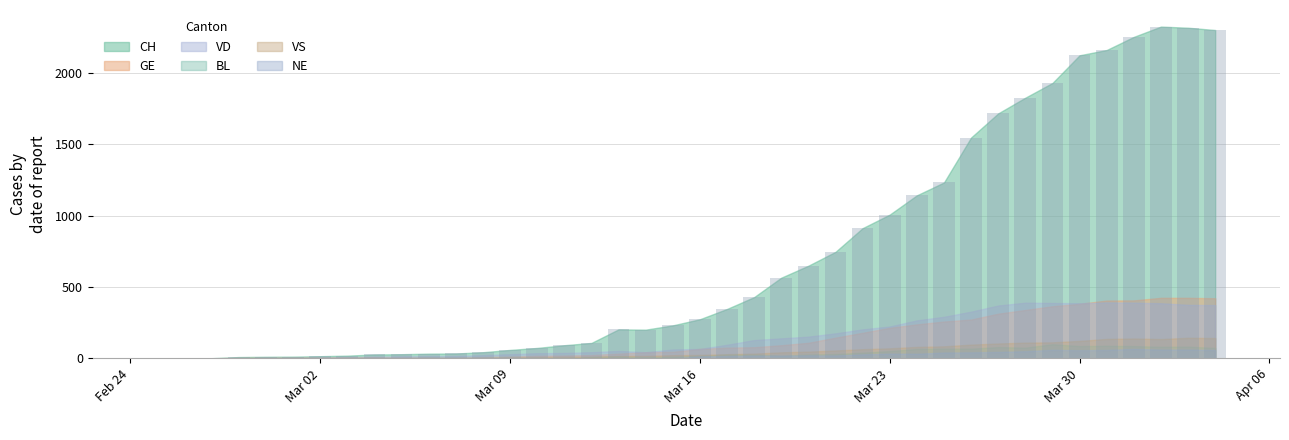

Rank the series by their maximum value, from highest to lowest.

CH, GE, VD, VS, BL, NE